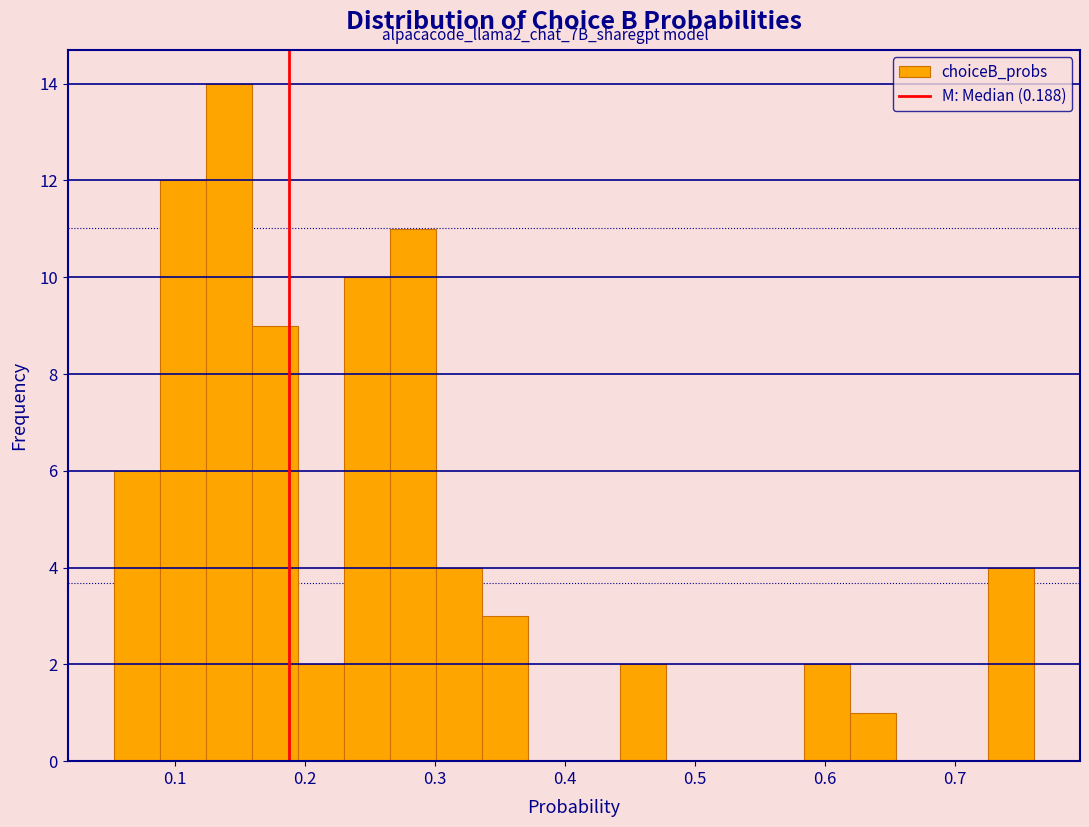

Around what value on the x-axis is the tallest bar? Give the approximate position of its centre, as read against the axis.

0.14